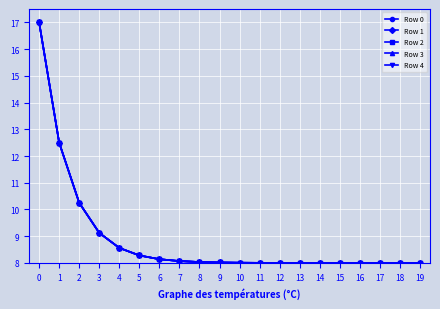

What is the value of the Row 1 point at the 16th from the left?

8.0